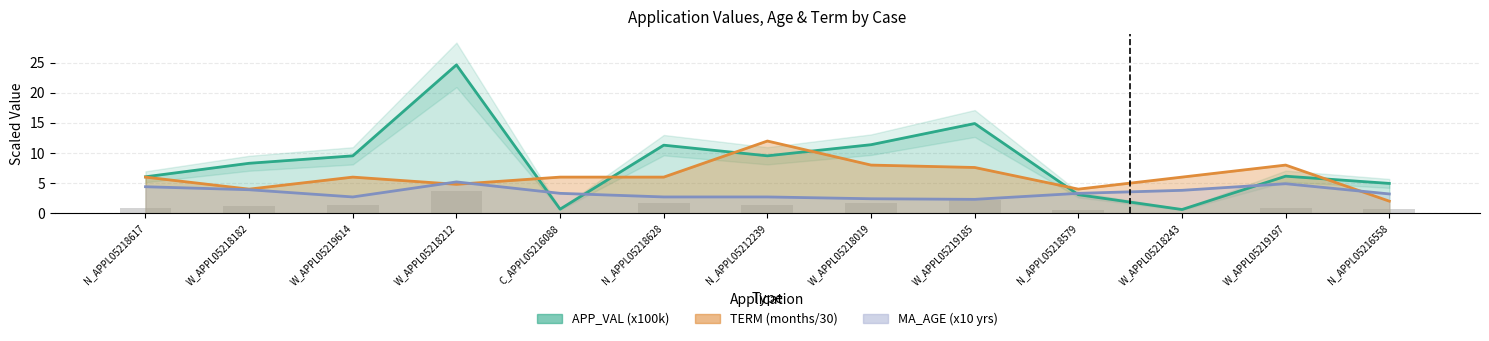

What are all the series names shown in the legend?

APP_VAL, MA_AGE, TERM